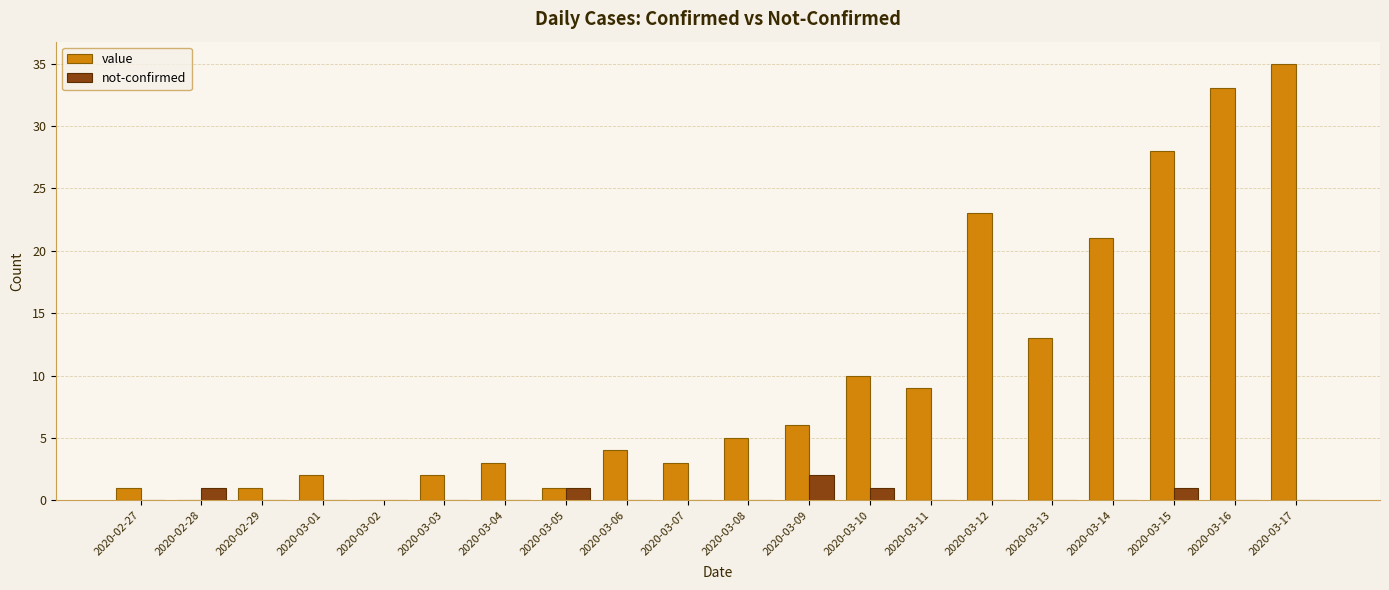

Reading right to left, what are all the values shown in this chart?

value: 35	33	28	21	13	23	9	10	6	5	3	4	1	3	2	0	2	1	0	1
not-confirmed: 0	0	1	0	0	0	0	1	2	0	0	0	1	0	0	0	0	0	1	0